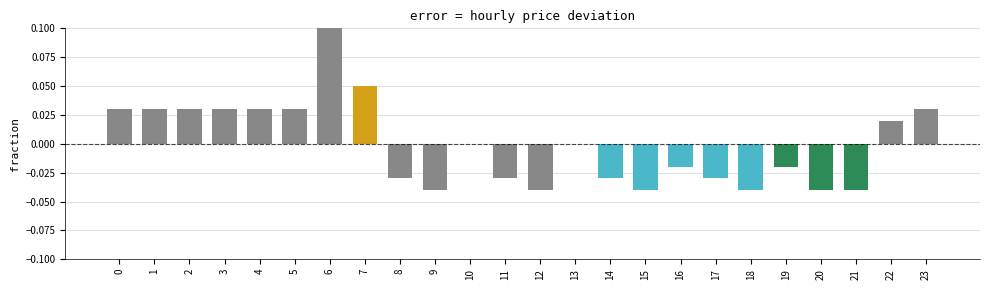

What is the sum of the values at 8 and 21?

-0.1